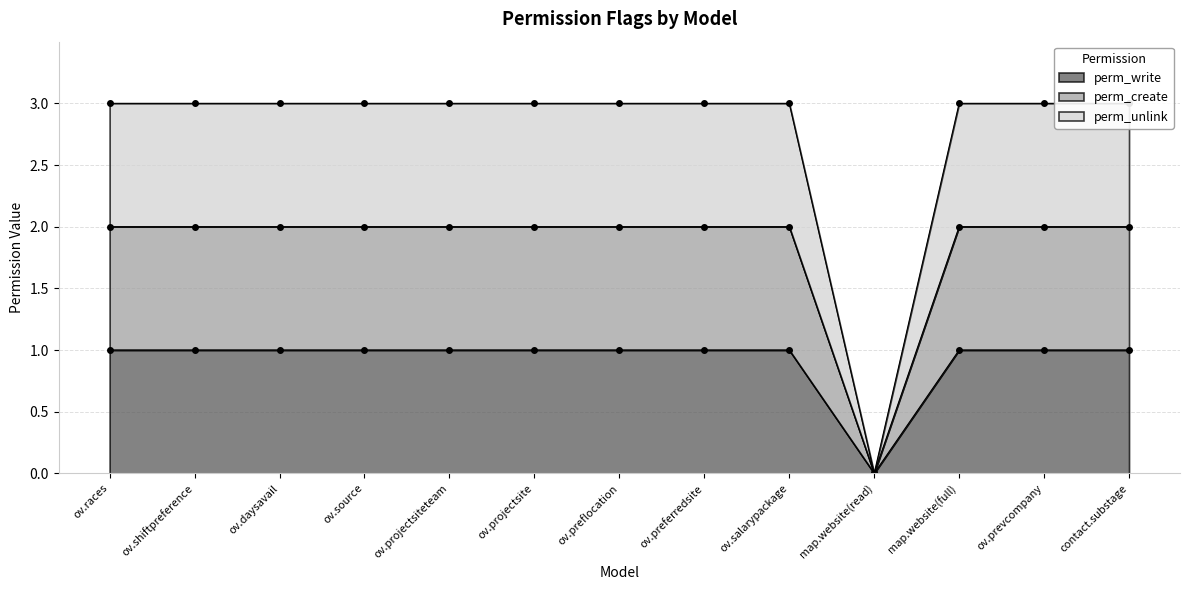

True or false: perm_create has a value of 2 at ov.preflocation.

True